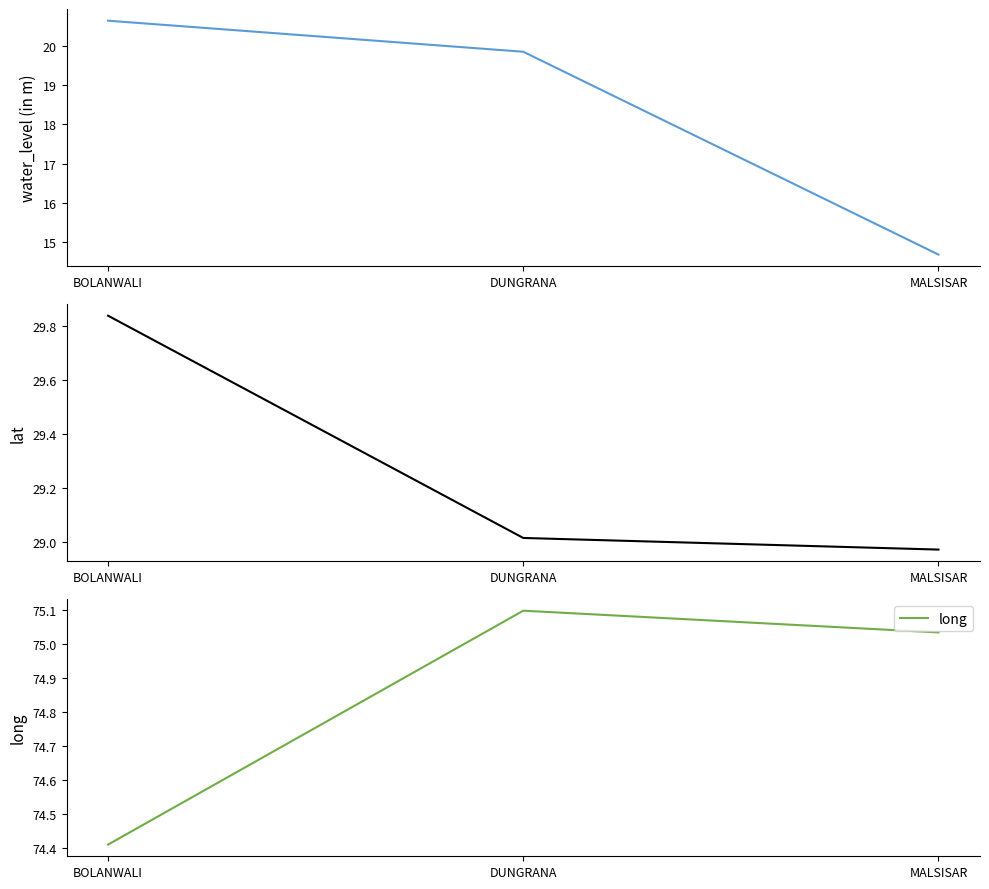

At which label is long closest to 74?

BOLANWALI